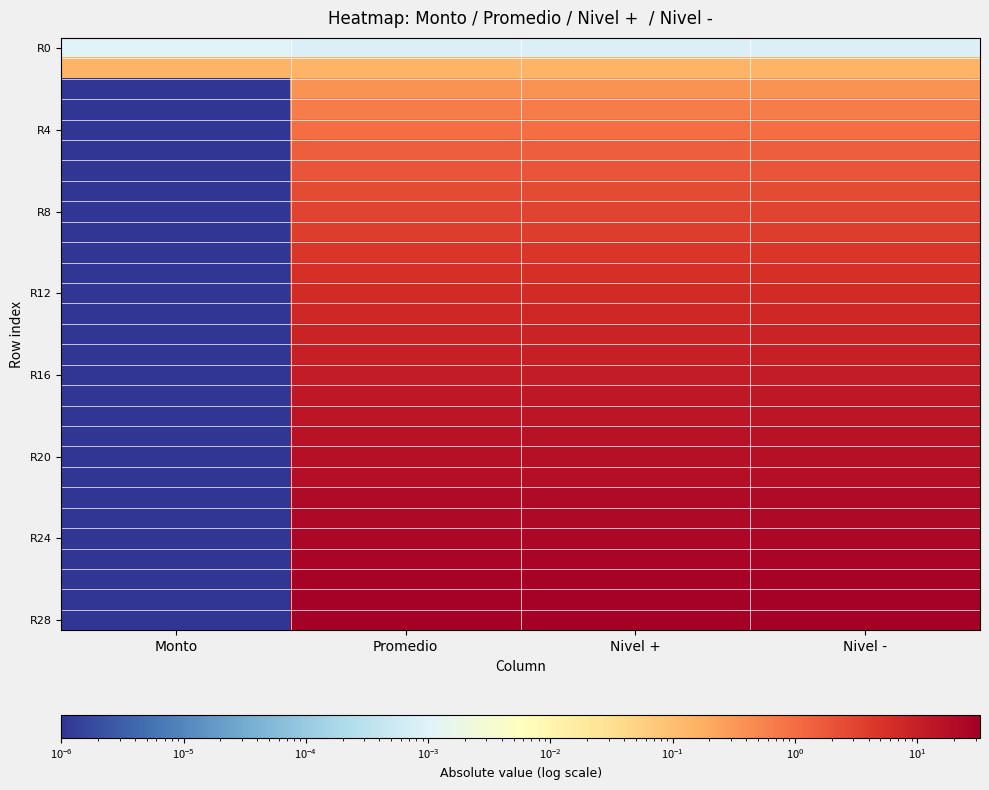

Which label corresponds to the largest value in the chart?

Promedio